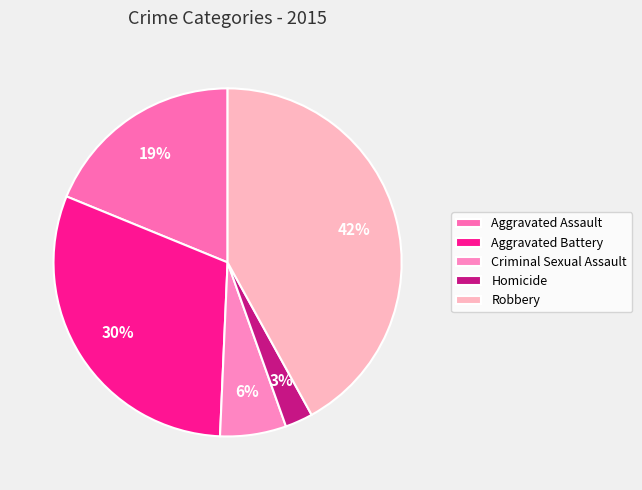

True or false: Homicide accounts for 13% of the total.

False